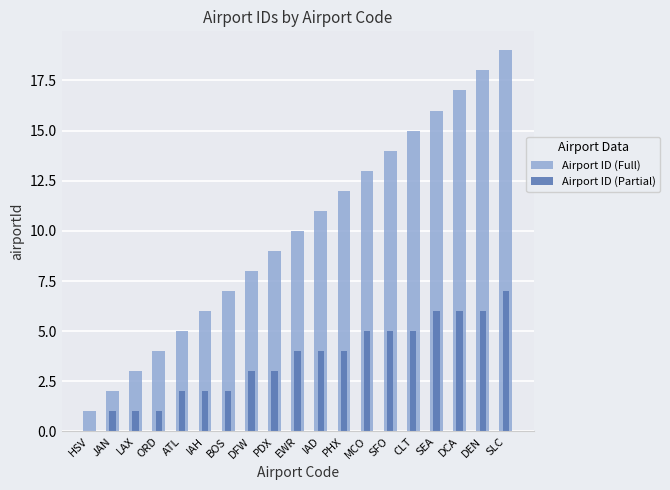

Does the chart contain stacked bars?

No